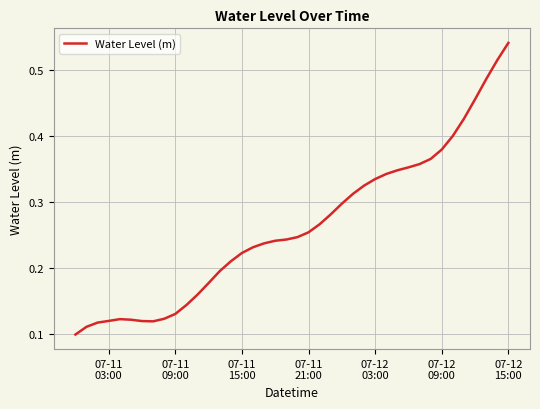

Does the chart have visible grid lines?

Yes